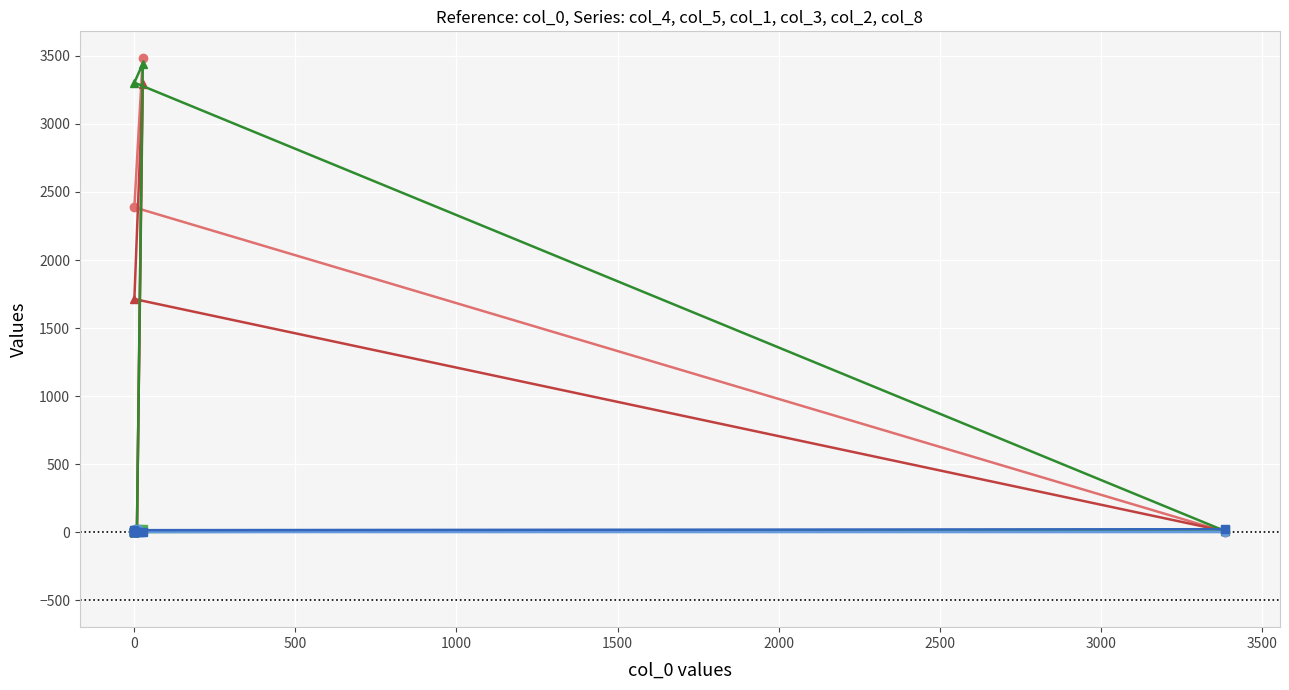

What are all the series names shown in the legend?

col_4, col_5, col_1, col_3, col_2, col_8